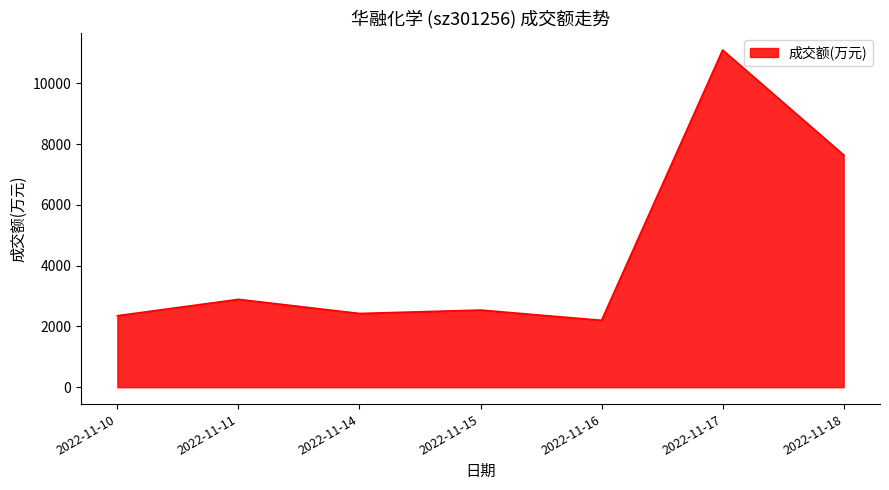

Read the value at 2022-11-11, to the nearest 10.

2890